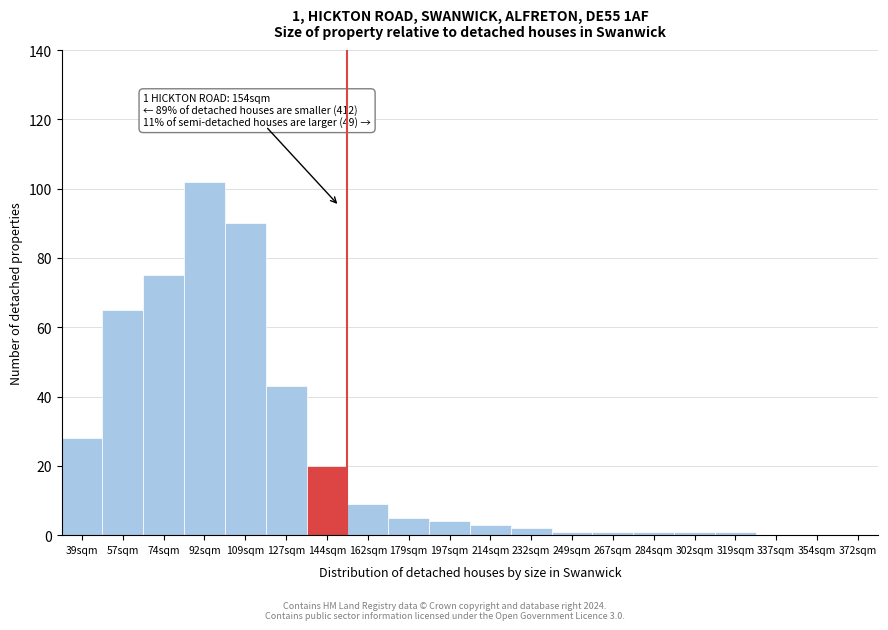

Reading left to right, extract all data points from this chart.

39sqm=28	57sqm=65	74sqm=75	92sqm=102	109sqm=90	127sqm=43	144sqm=20	162sqm=9	179sqm=5	197sqm=4	214sqm=3	232sqm=2	249sqm=1	267sqm=1	284sqm=1	302sqm=1	319sqm=1	337sqm=0	354sqm=0	372sqm=0